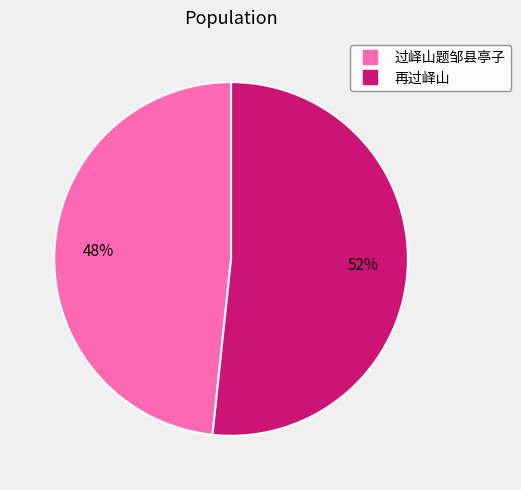

Is the sum of 再过峄山 and 过峄山题邹县亭子 greater than half?

Yes